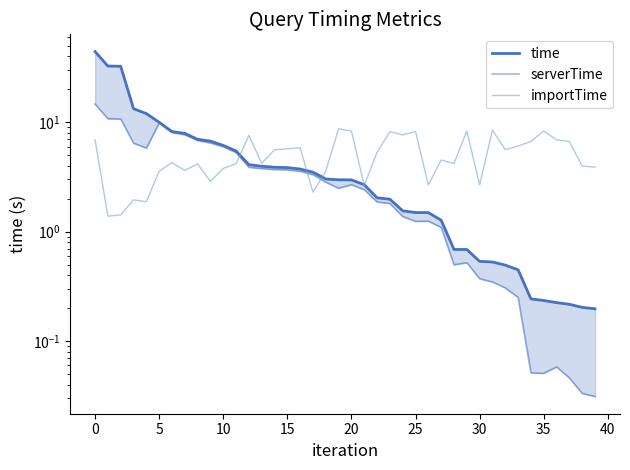

What are all the series names shown in the legend?

time, serverTime, importTime